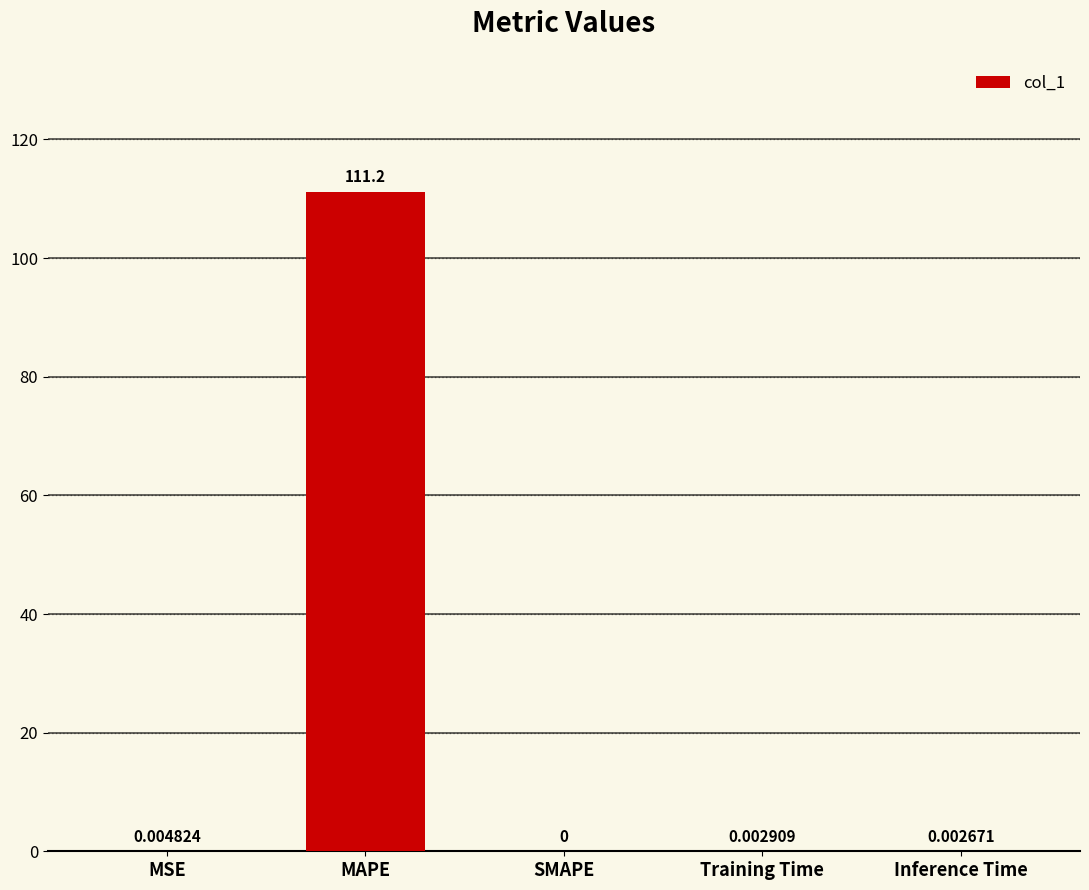

Which has a higher value, MAPE or MSE?

MAPE